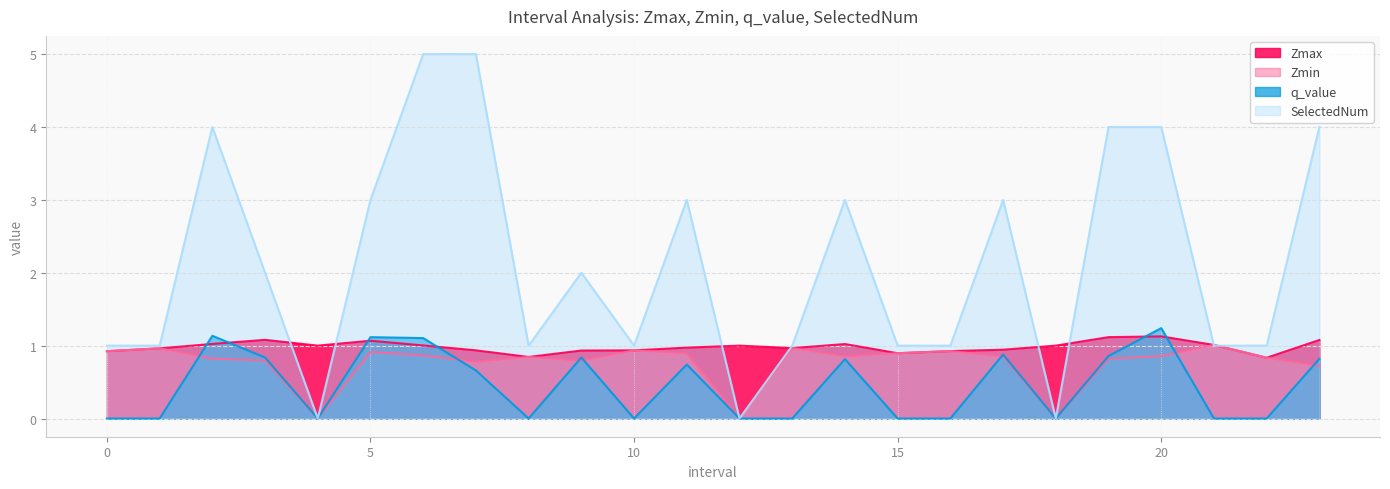

How many intersections are there between Zmin and SelectedNum?

2